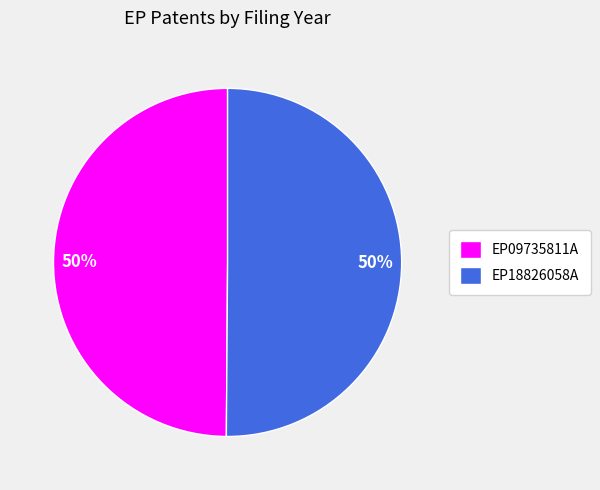

What is the ratio of the value at EP09735811A to the value at EP18826058A?

1.0